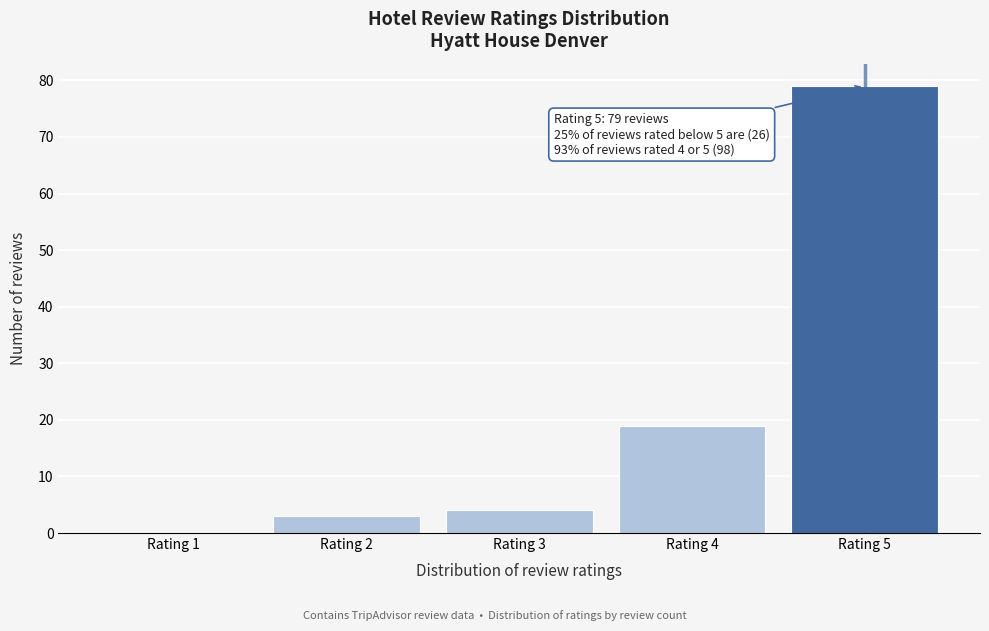

Reading left to right, what are all the values shown in this chart?

Rating 1=0	Rating 2=3	Rating 3=4	Rating 4=19	Rating 5=79